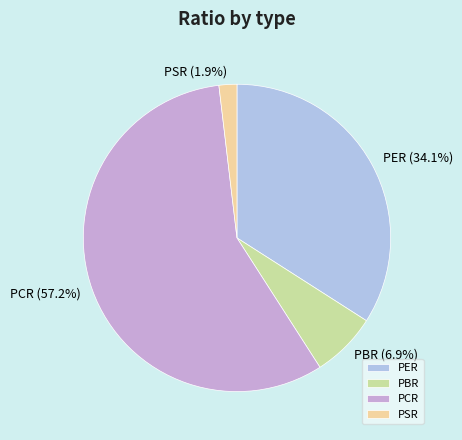

Is it true that PCR is 69% of the pie?

False